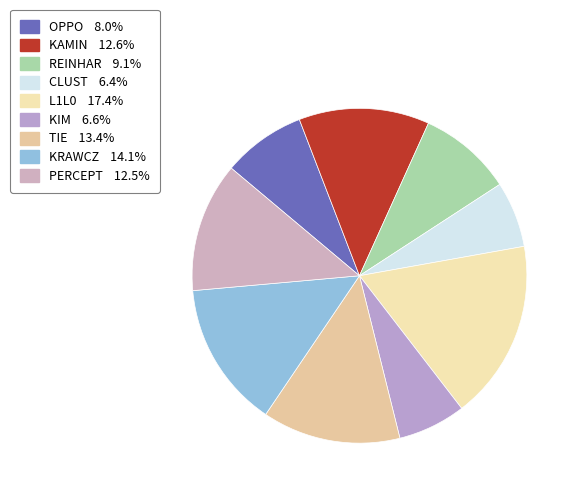

Which slice is the smallest?

CLUST